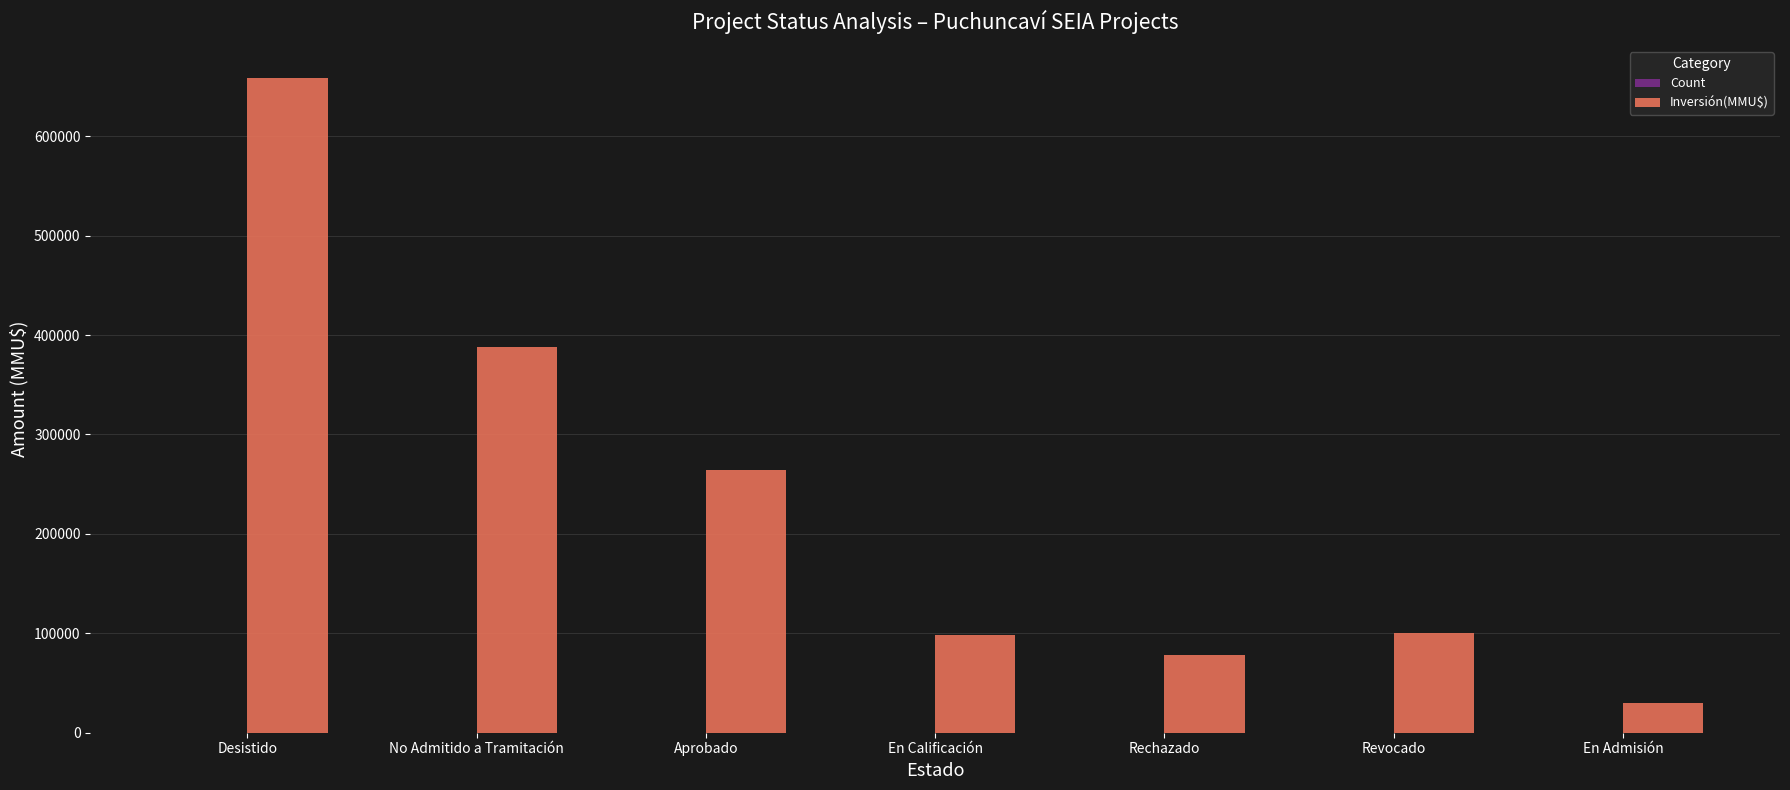

The value of Inversión(MMU$) at Aprobado is 384960. True or false?

False